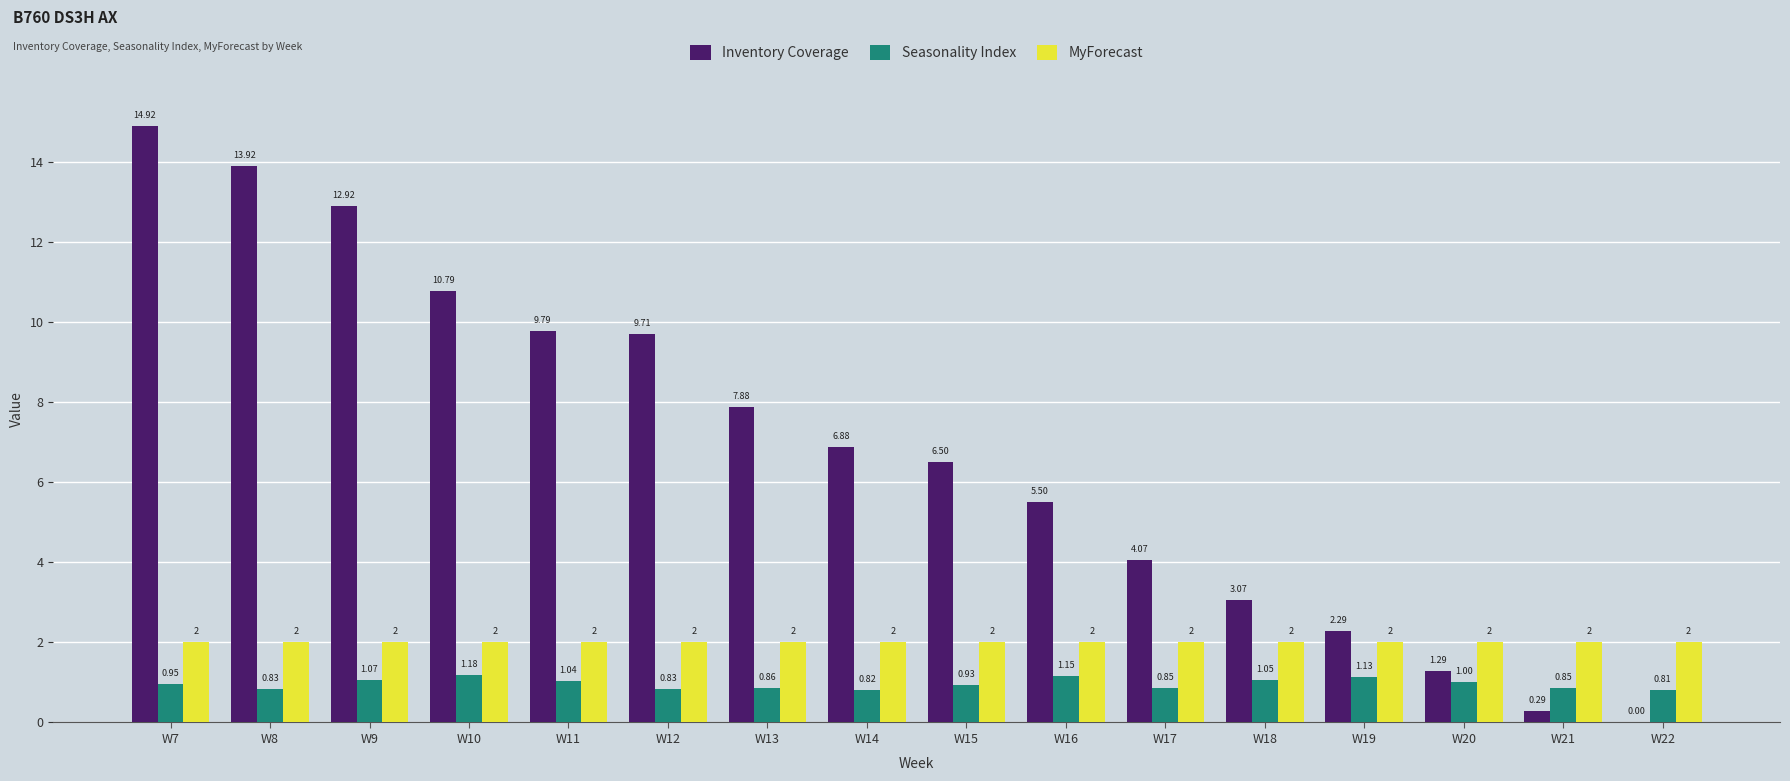

What is the sum of the Seasonality Index values at W13 and W16?

2.0